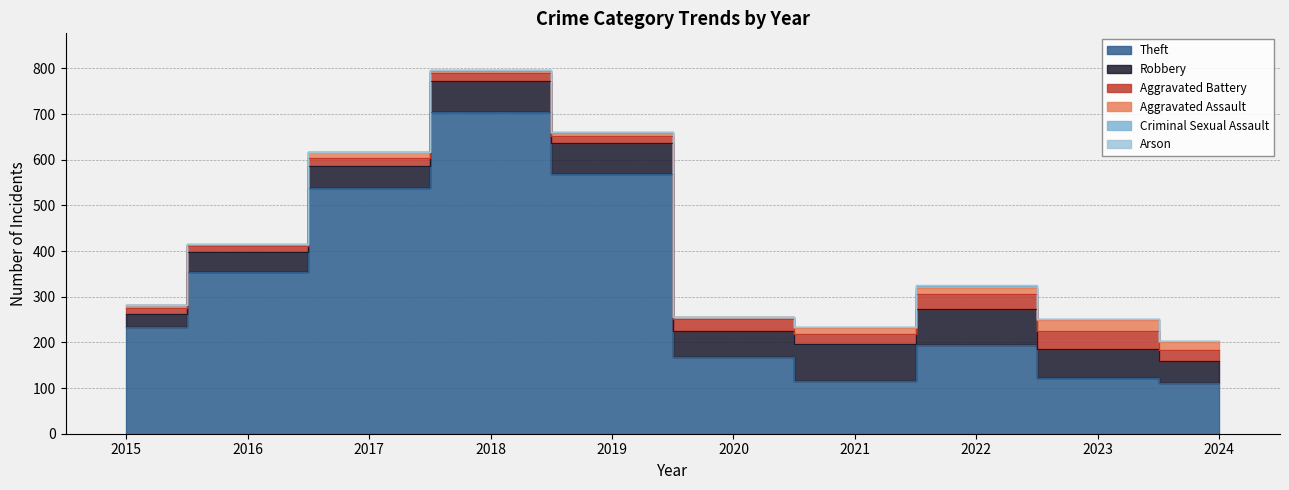

List the labels in order of Aggravated Battery value, smallest first.

2015, 2016, 2019, 2017, 2018, 2021, 2024, 2020, 2022, 2023